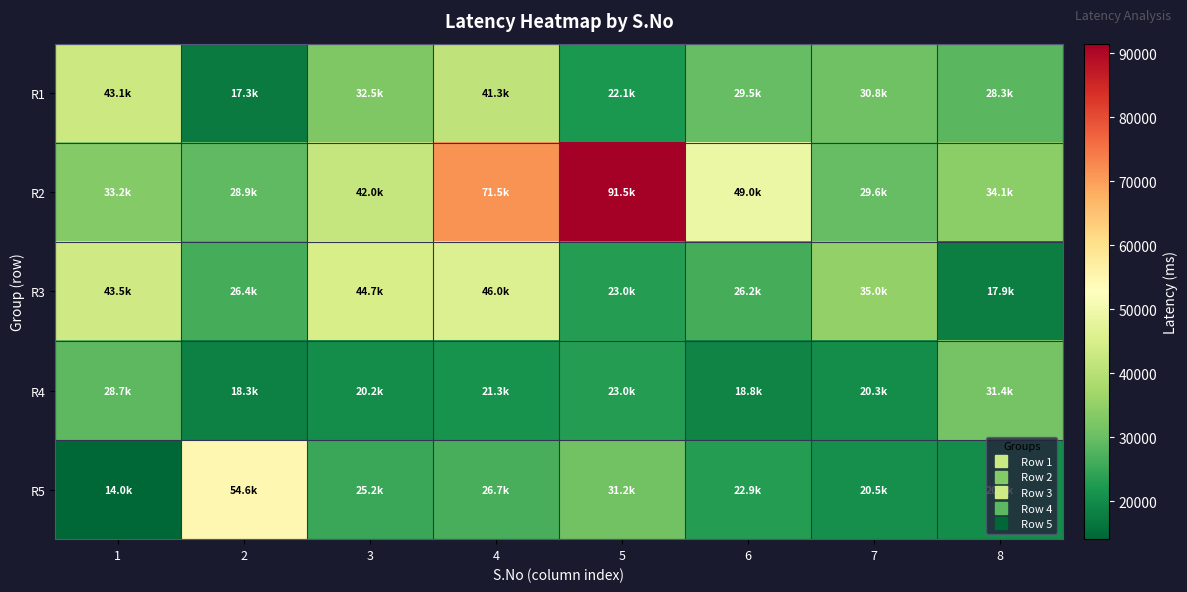

What is the spread (max minus min) of values at 1?

29459.6